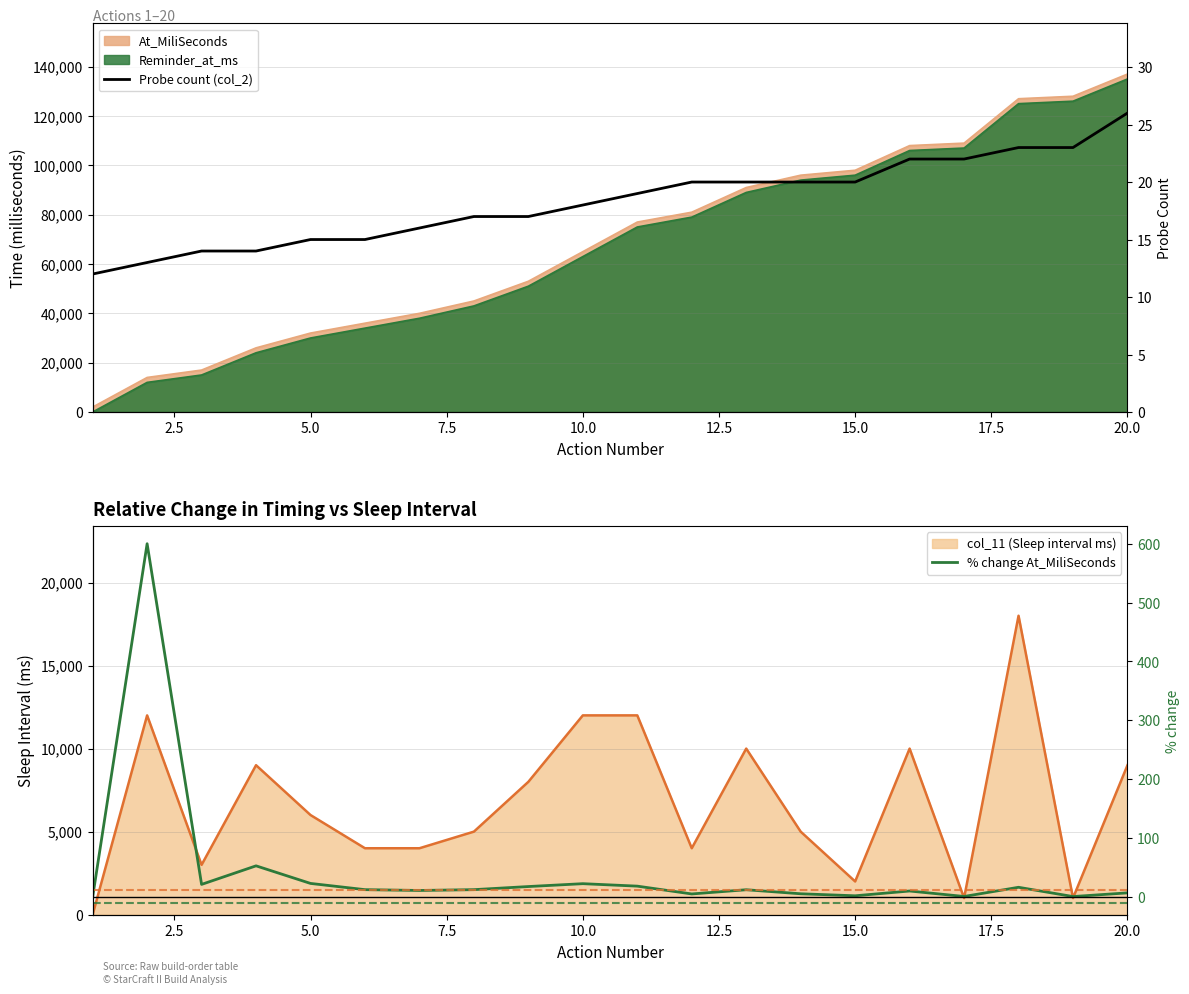

What is the value of the % change At_MiliSeconds point at the 12th from the left?

5.2